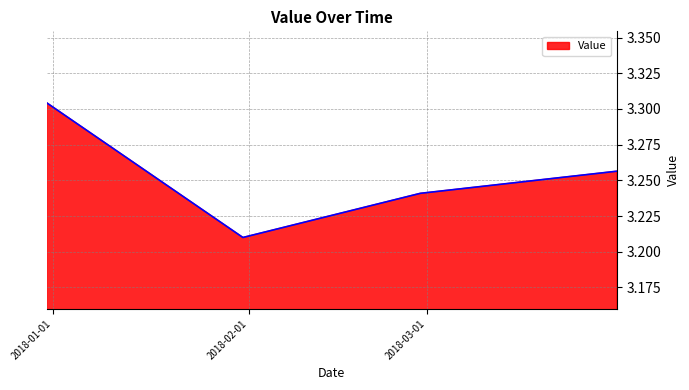

Count the values in the range 3 to 4.

4